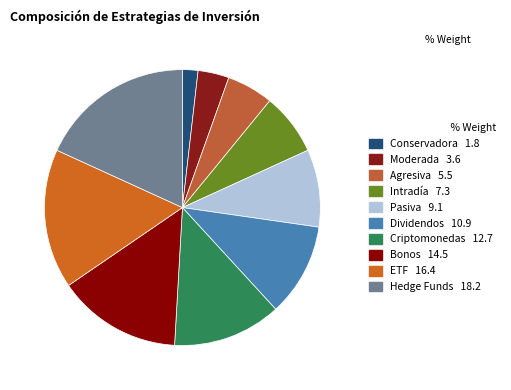

True or false: Conservadora accounts for 2% of the total.

True